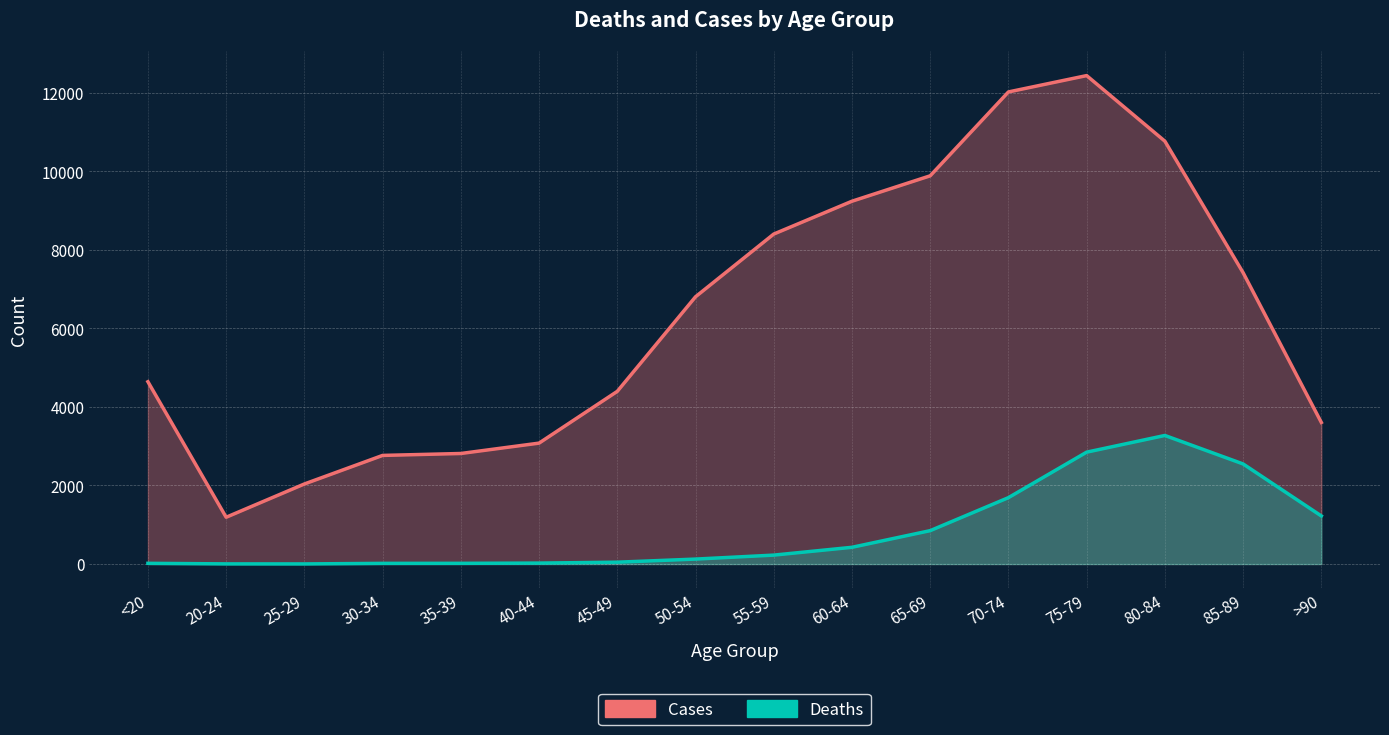

Where is Cases nearest to the value 6812?

50-54